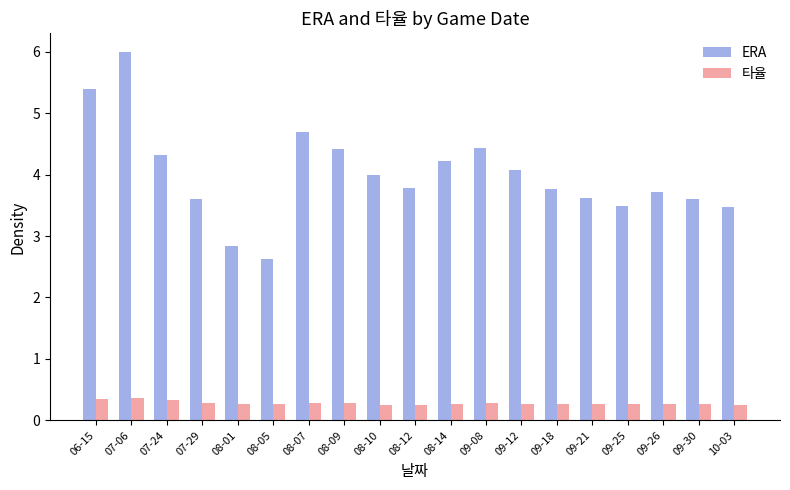

Is the value of 타율 at 09-18 greater than the value of ERA at 08-09?

No